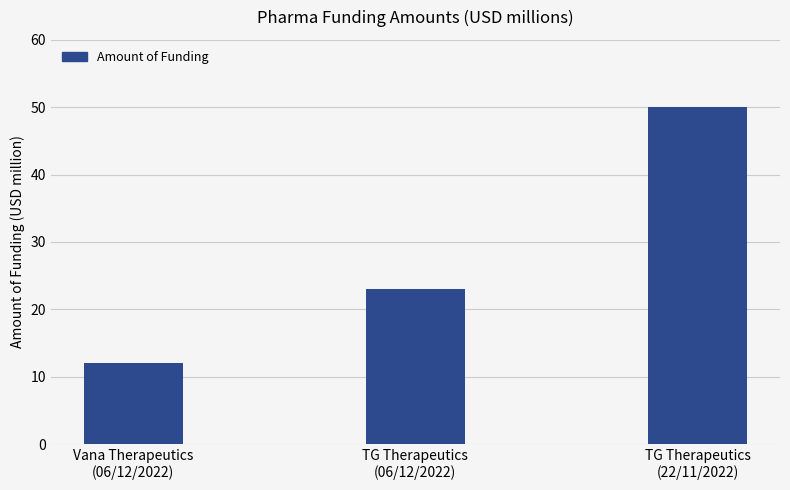

Count the number of categories in the chart.

3